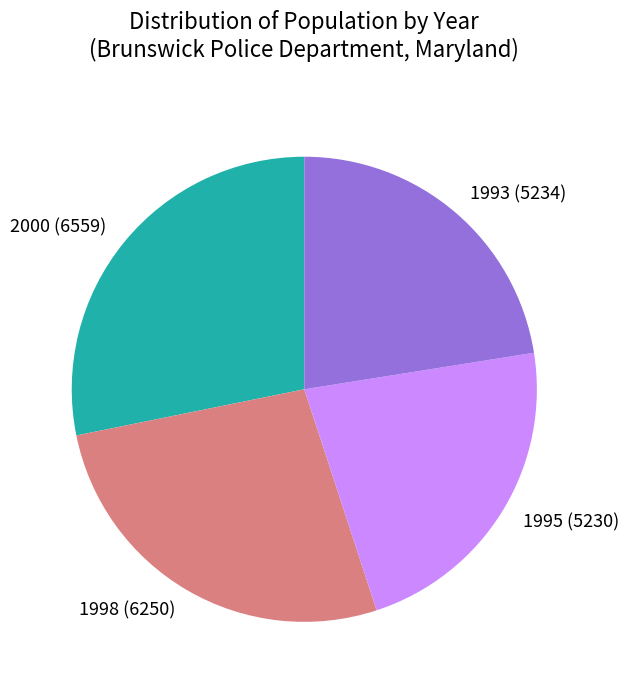

What is the largest slice in the pie chart?

2000